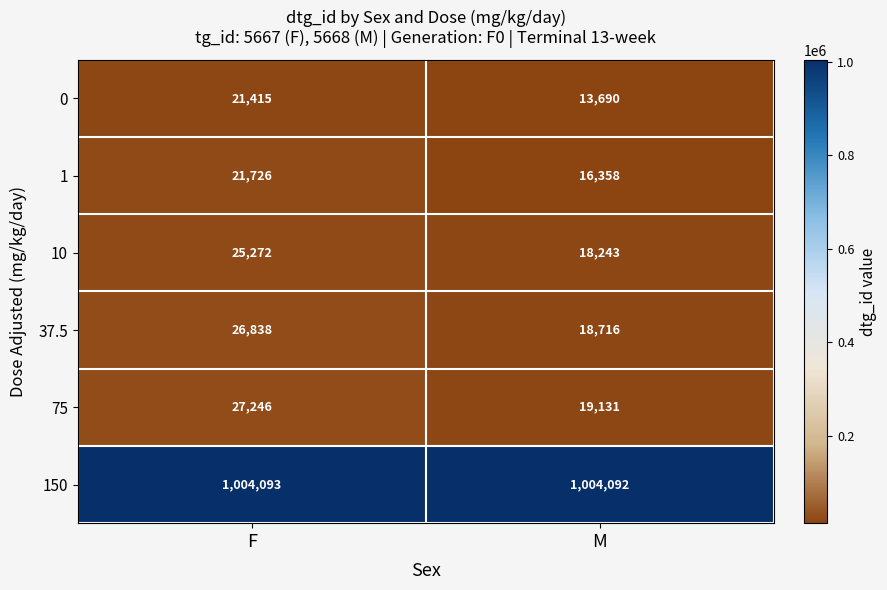

Which series has the largest total across all categories?

150